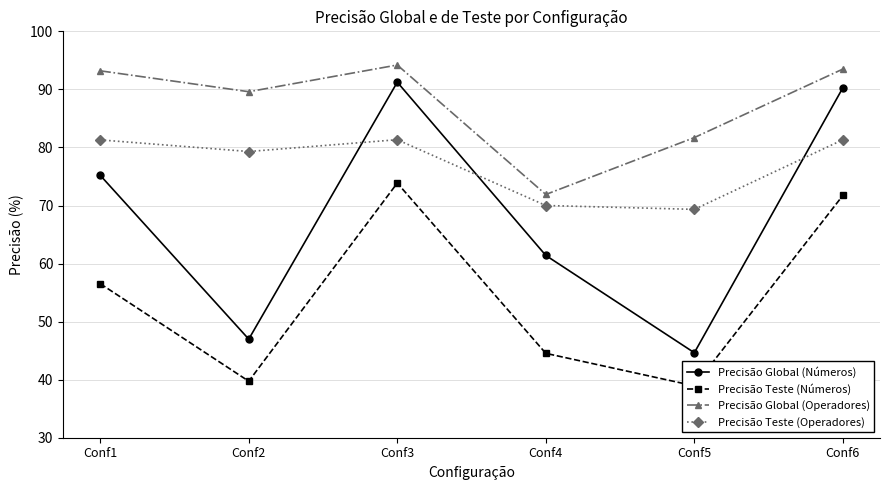

Which series has the largest range (max minus min)?

Precisão Global (Números)